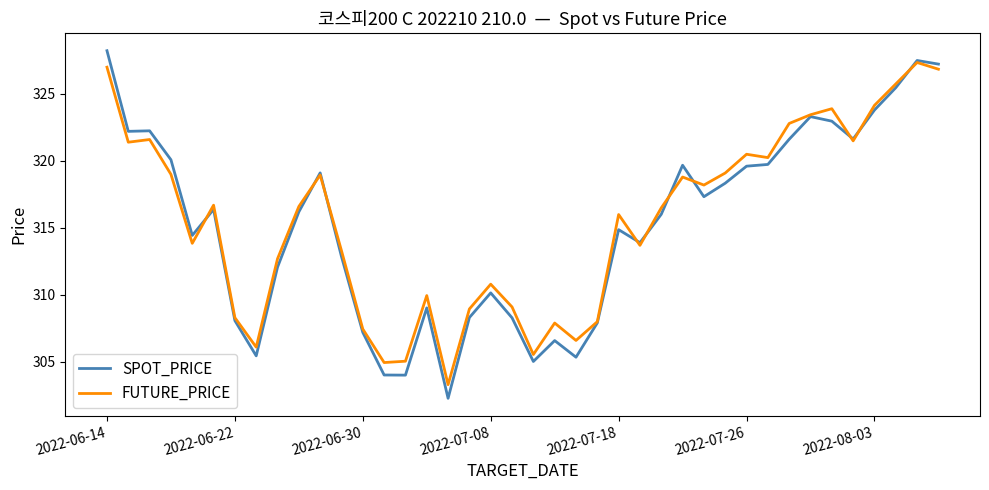

What is the maximum value shown in the chart?

328.2